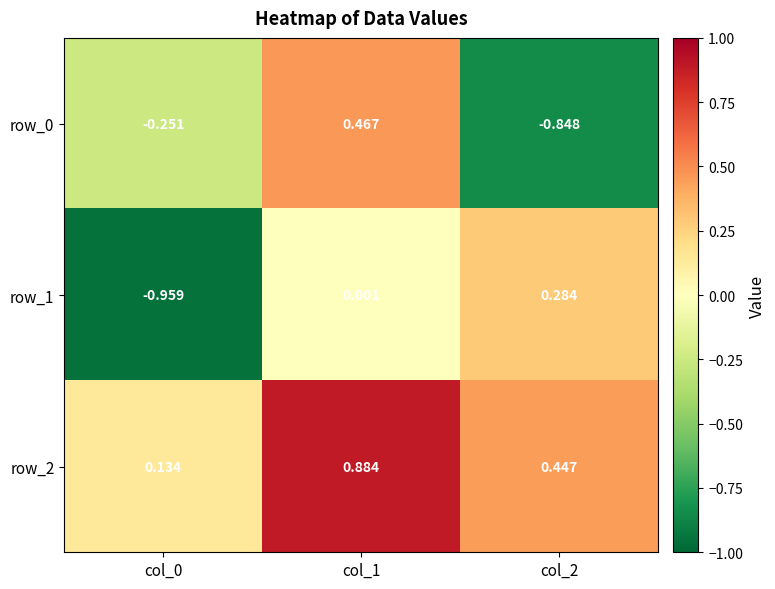

The row_1 series shows -1.3 at col_0. True or false?

False